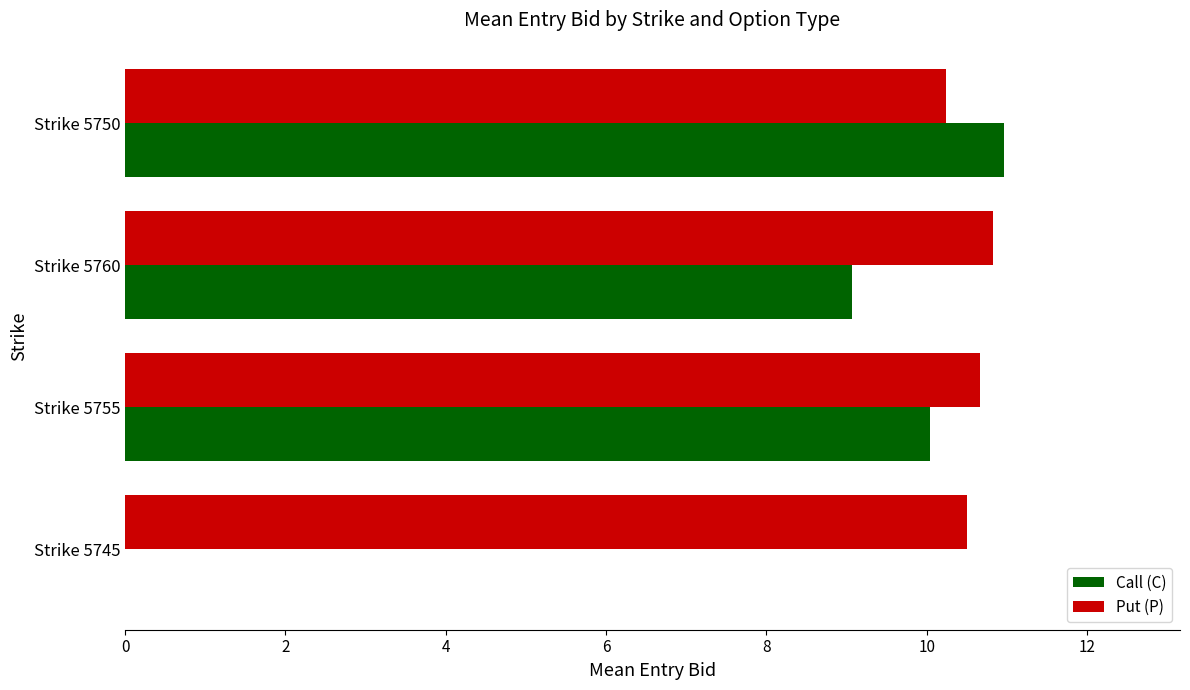

Count the number of data series in this chart.

2